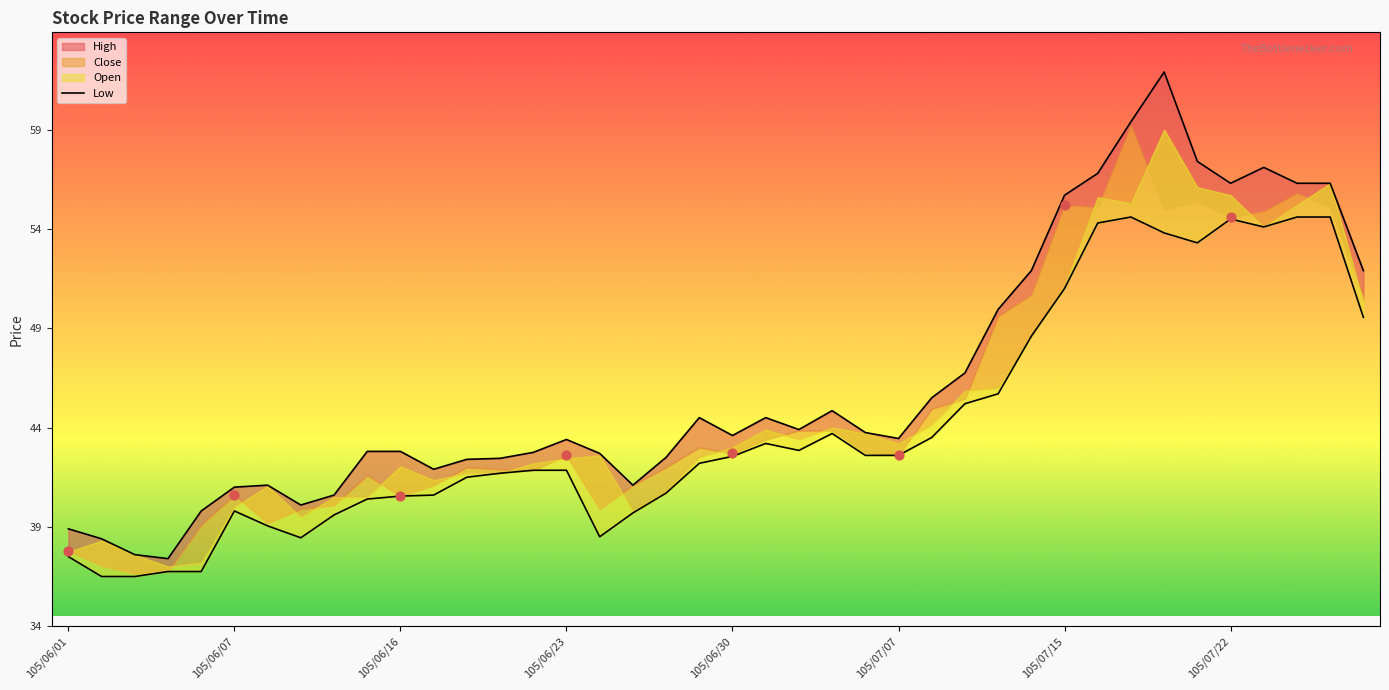

Between 26 and 24, which is larger?

26